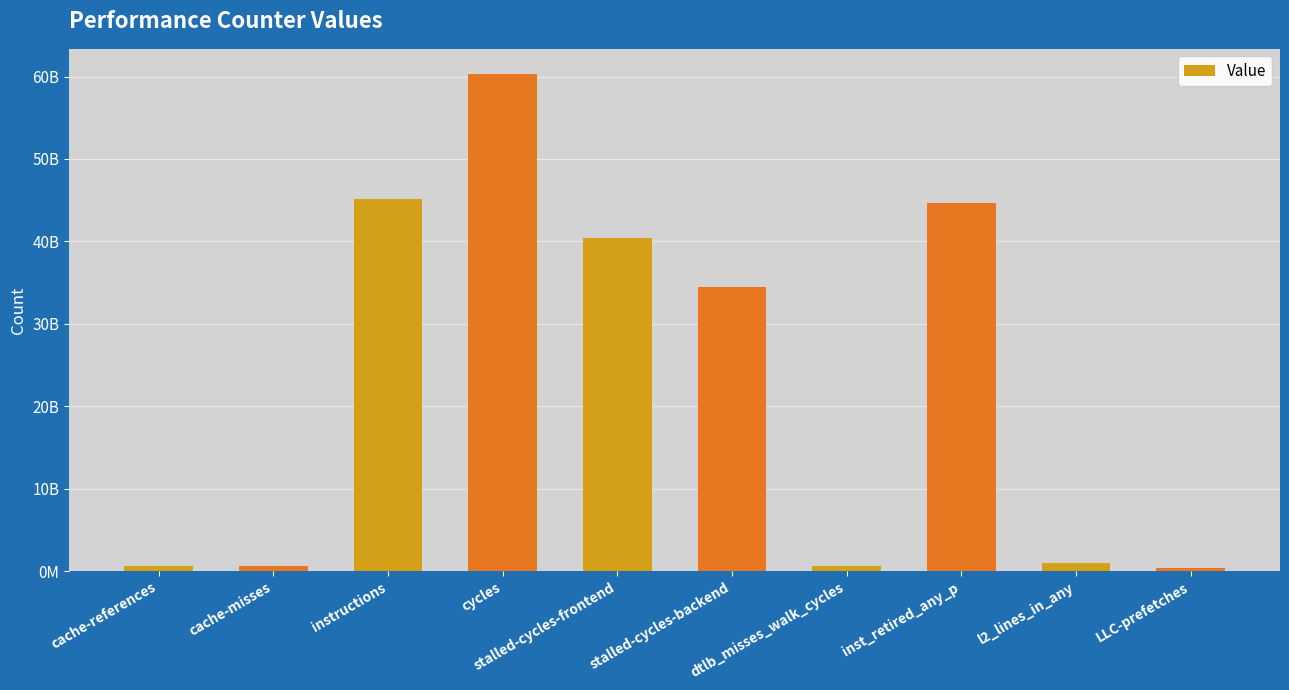

Does the chart contain any negative values?

No